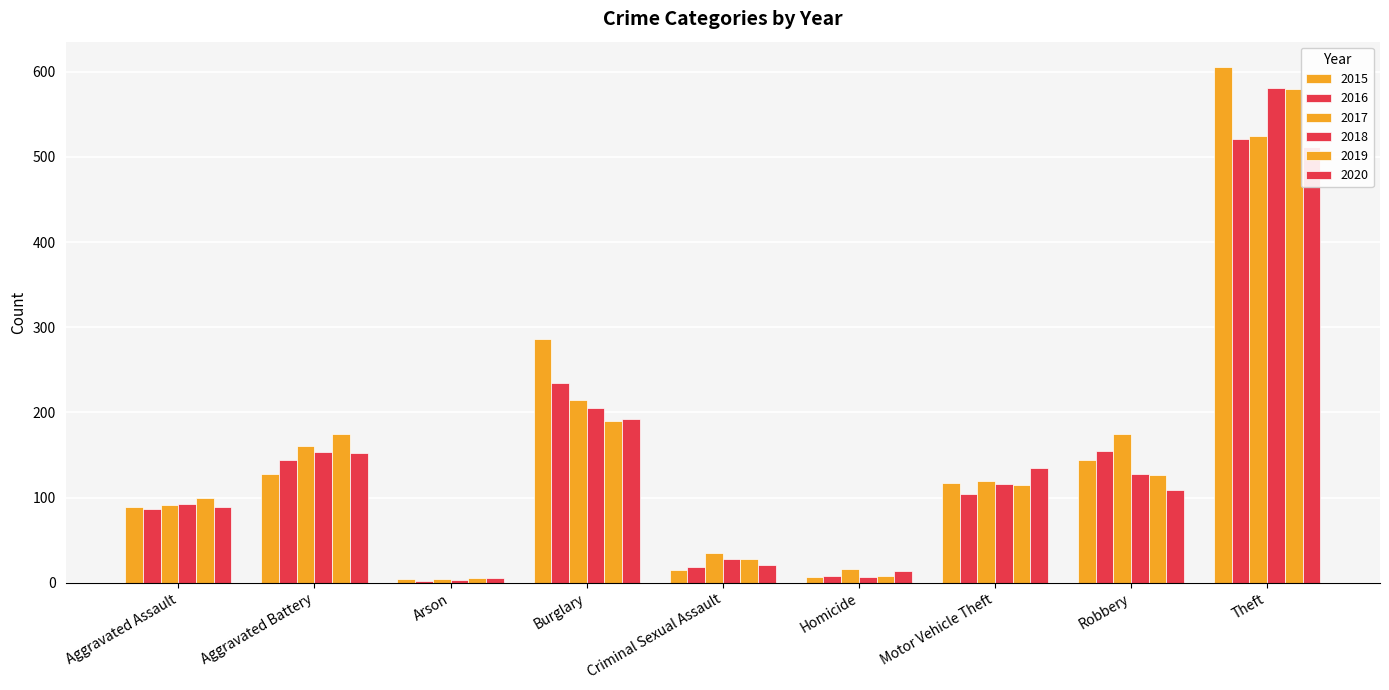

Reading left to right, extract all data points from this chart.

2015: Aggravated Assault=89	Aggravated Battery=128	Arson=4	Burglary=286	Criminal Sexual Assault=15	Homicide=7	Motor Vehicle Theft=117	Robbery=144	Theft=605
2016: Aggravated Assault=87	Aggravated Battery=144	Arson=2	Burglary=234	Criminal Sexual Assault=18	Homicide=8	Motor Vehicle Theft=104	Robbery=155	Theft=521
2017: Aggravated Assault=91	Aggravated Battery=161	Arson=4	Burglary=214	Criminal Sexual Assault=35	Homicide=16	Motor Vehicle Theft=120	Robbery=175	Theft=525
2018: Aggravated Assault=93	Aggravated Battery=153	Arson=3	Burglary=205	Criminal Sexual Assault=28	Homicide=7	Motor Vehicle Theft=116	Robbery=128	Theft=581
2019: Aggravated Assault=99	Aggravated Battery=175	Arson=6	Burglary=190	Criminal Sexual Assault=28	Homicide=8	Motor Vehicle Theft=115	Robbery=127	Theft=580
2020: Aggravated Assault=89	Aggravated Battery=152	Arson=5	Burglary=192	Criminal Sexual Assault=21	Homicide=14	Motor Vehicle Theft=135	Robbery=109	Theft=512